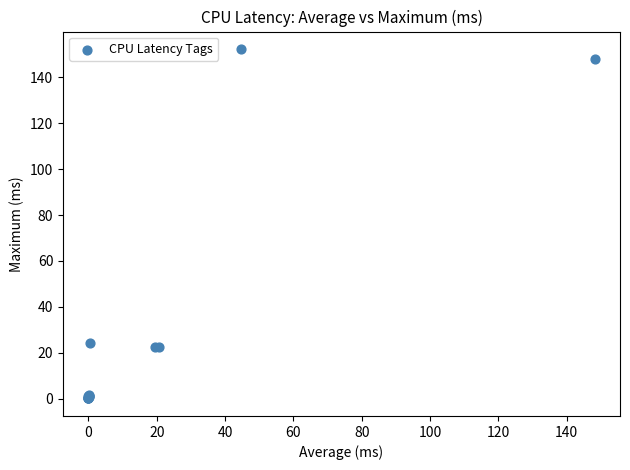

What Y value in the scatter plot is closest to 76?

24.4